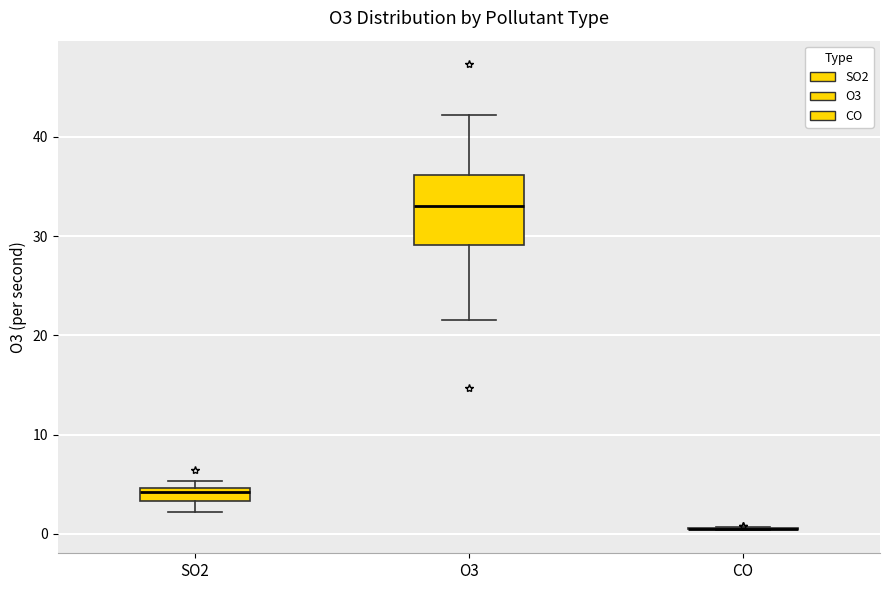

Where is the lower edge of the box for SO2 on the y-axis? The values are not printed on the chart, so give them approximately, as read against the axis.

3